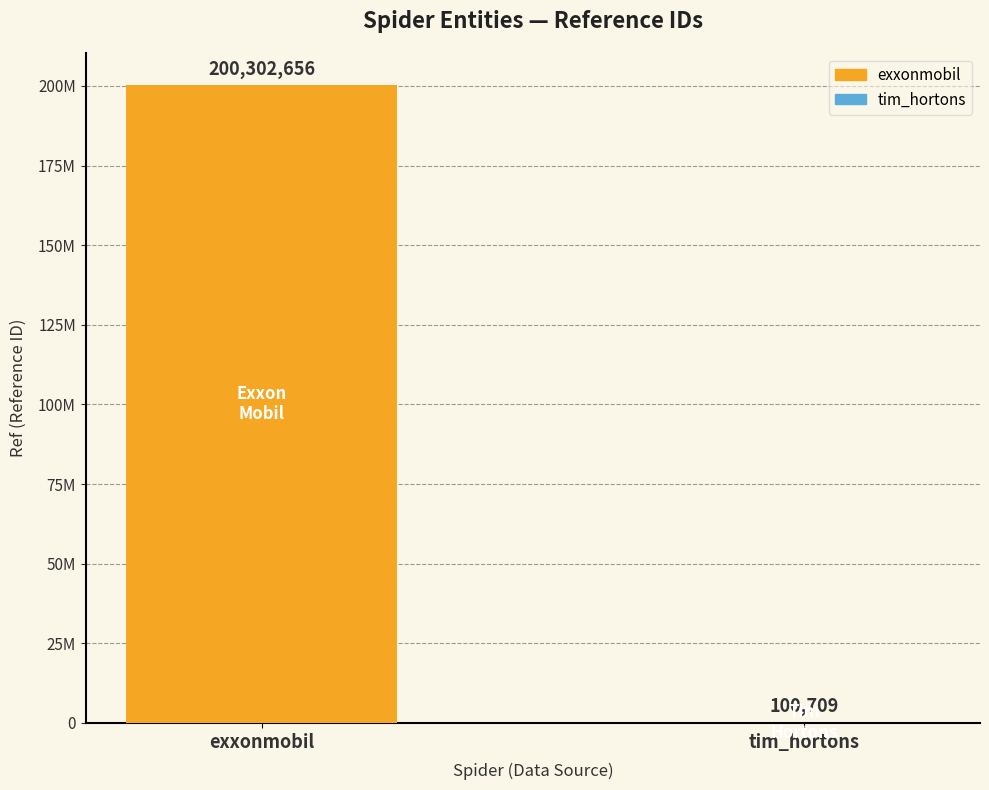

The chart shows a value of 100709 at tim_hortons. True or false?

True